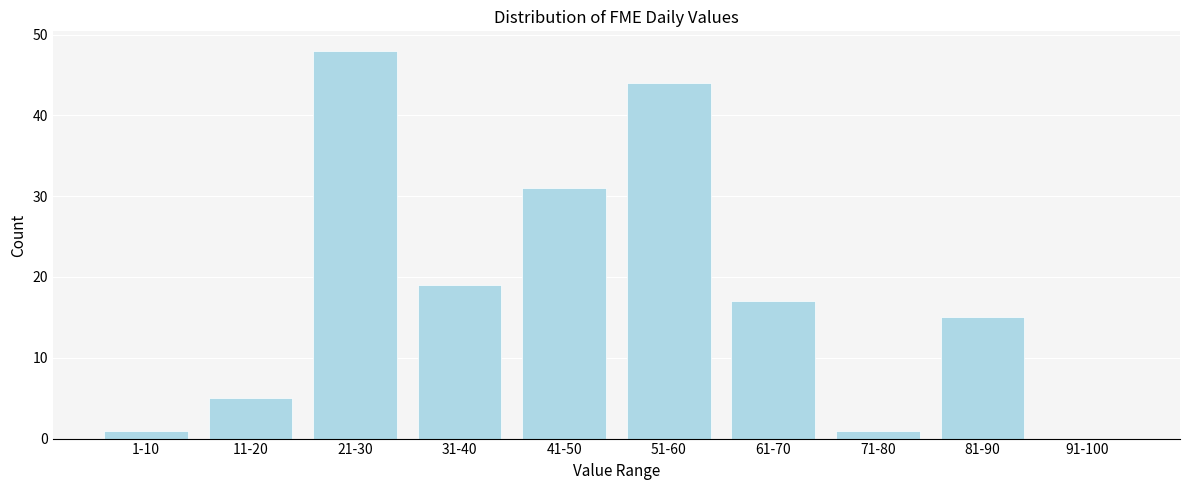

Reading left to right, transcribe all the data shown in this chart.

1-10=1	11-20=5	21-30=48	31-40=19	41-50=31	51-60=44	61-70=17	71-80=1	81-90=15	91-100=0